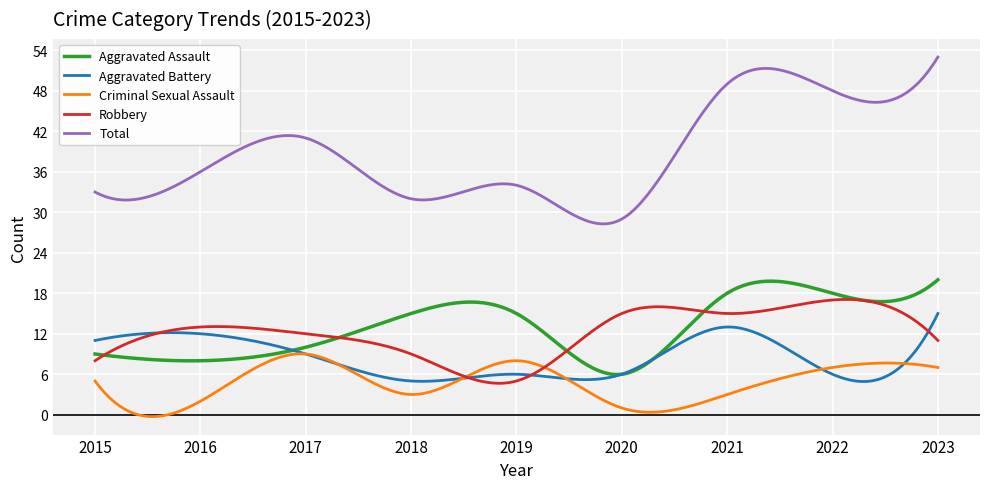

What is the difference between the second highest and second lowest values in the Aggravated Assault series?

13.8